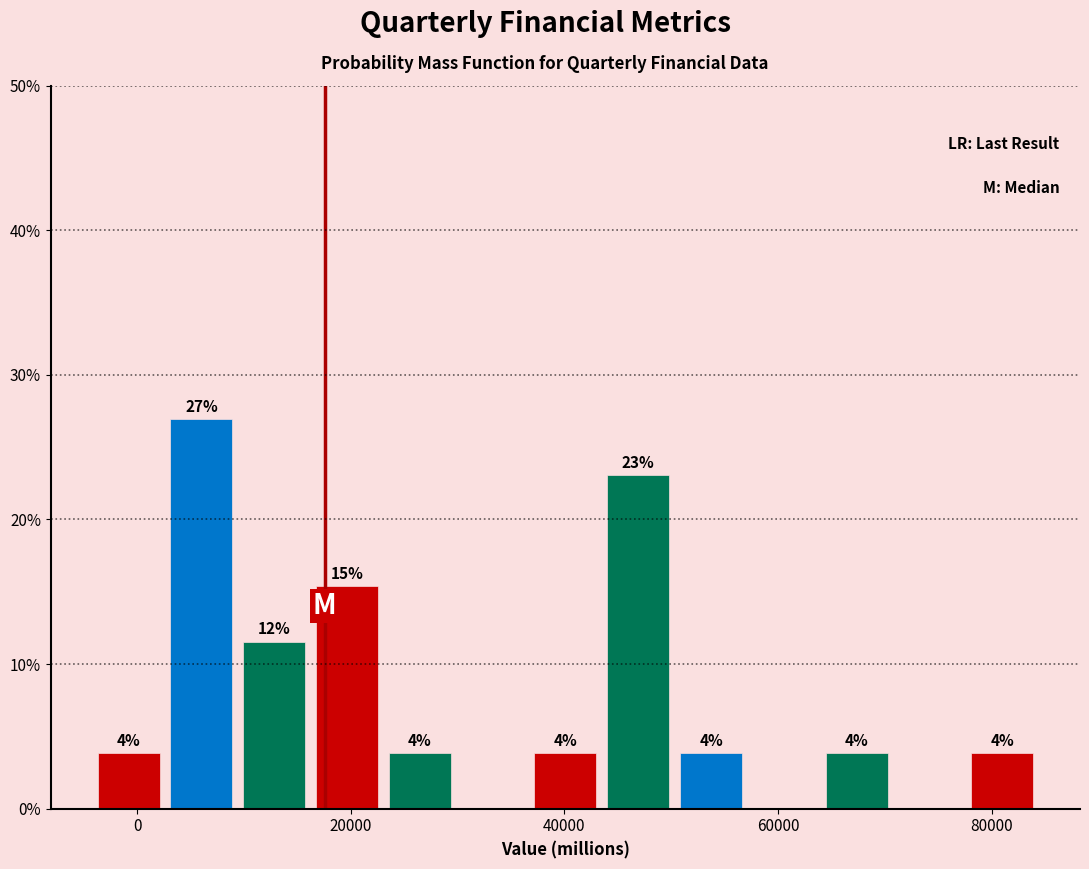

Around what value on the x-axis is the tallest bar? Give the approximate position of its centre, as read against the axis.

6000